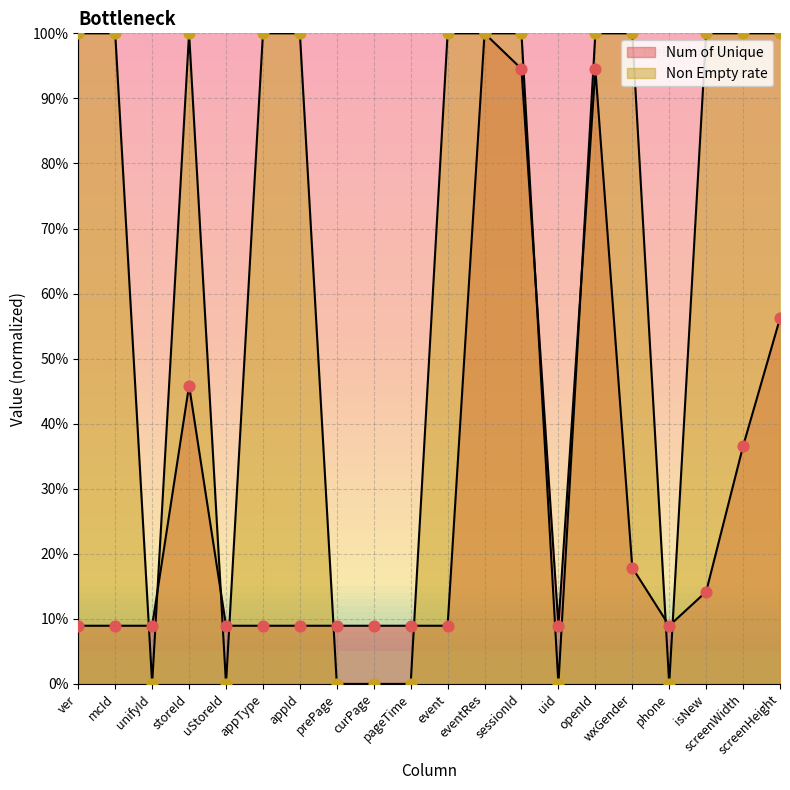

Which has a higher value, screenHeight or uid?

screenHeight